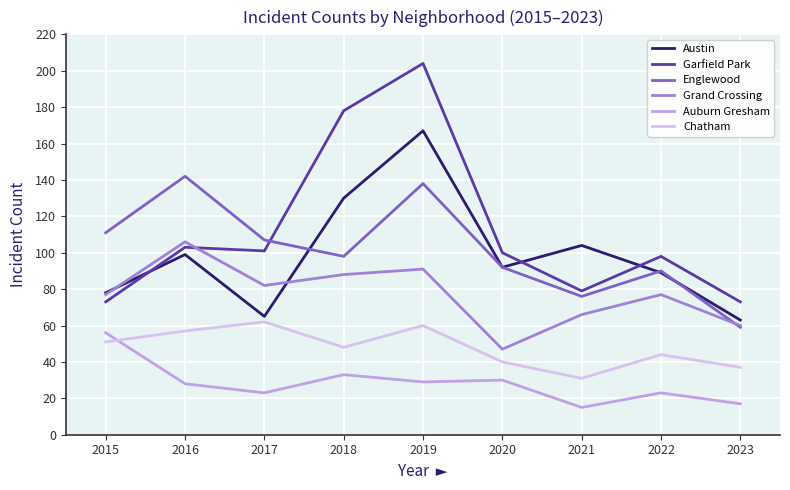

At which category is the sum across all series the highest?

2019